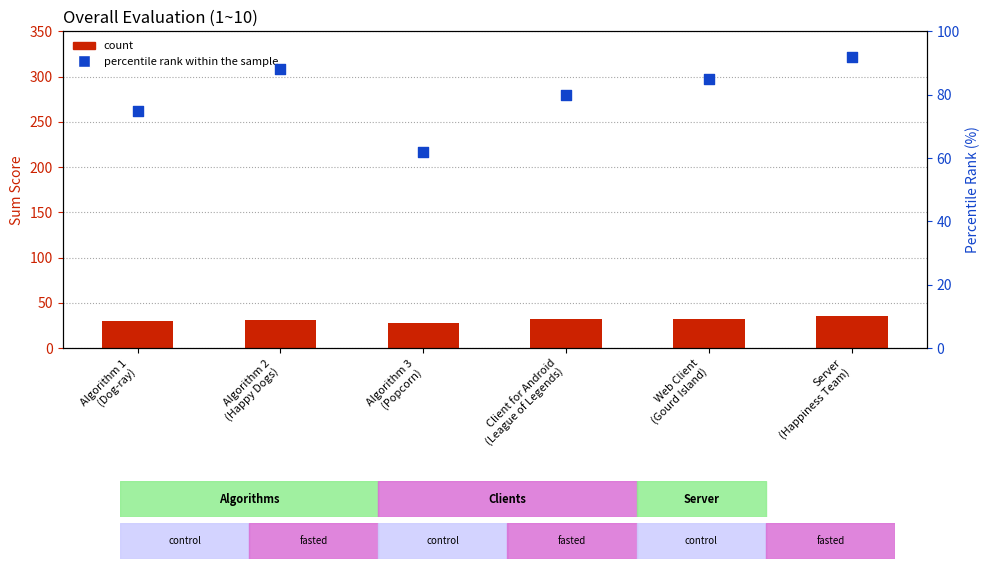

What are all the series names shown in the legend?

count, percentile rank within the sample